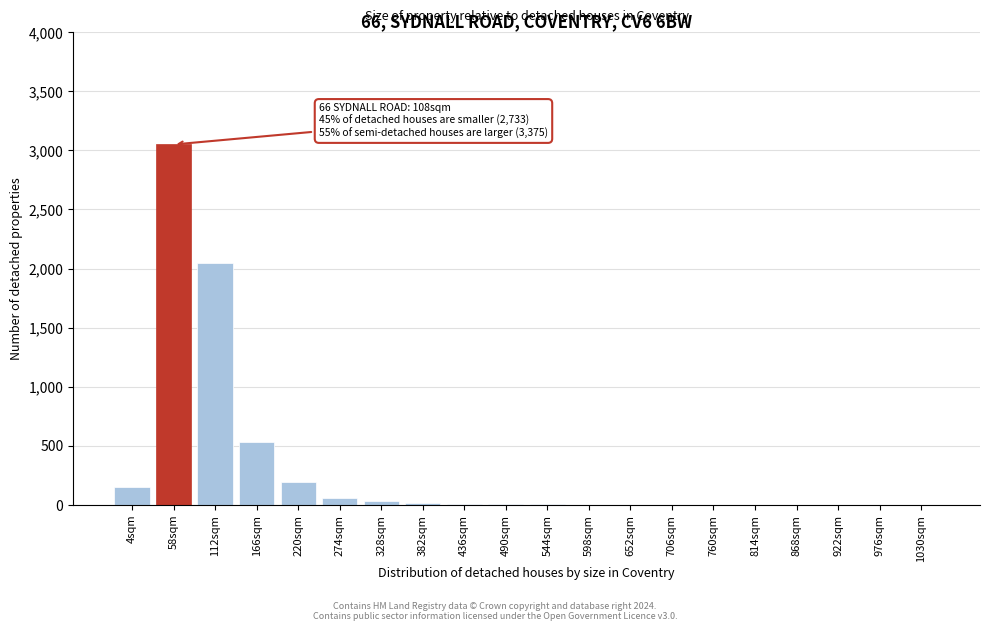

At which category does the chart reach its peak across all series?

58sqm